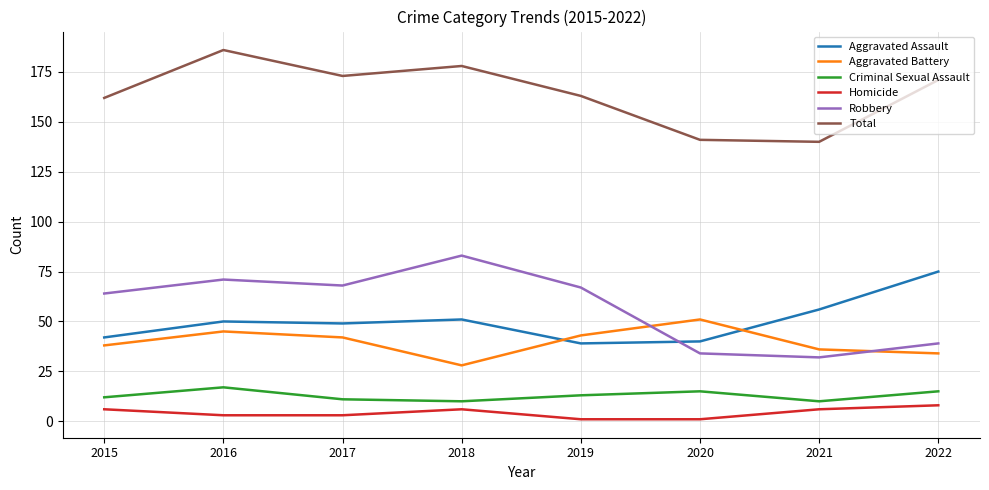

Reading right to left, what are all the values shown in this chart?

Aggravated Assault: 2022=75	2021=56	2020=40	2019=39	2018=51	2017=49	2016=50	2015=42
Aggravated Battery: 2022=34	2021=36	2020=51	2019=43	2018=28	2017=42	2016=45	2015=38
Criminal Sexual Assault: 2022=15	2021=10	2020=15	2019=13	2018=10	2017=11	2016=17	2015=12
Homicide: 2022=8	2021=6	2020=1	2019=1	2018=6	2017=3	2016=3	2015=6
Robbery: 2022=39	2021=32	2020=34	2019=67	2018=83	2017=68	2016=71	2015=64
Total: 2022=171	2021=140	2020=141	2019=163	2018=178	2017=173	2016=186	2015=162